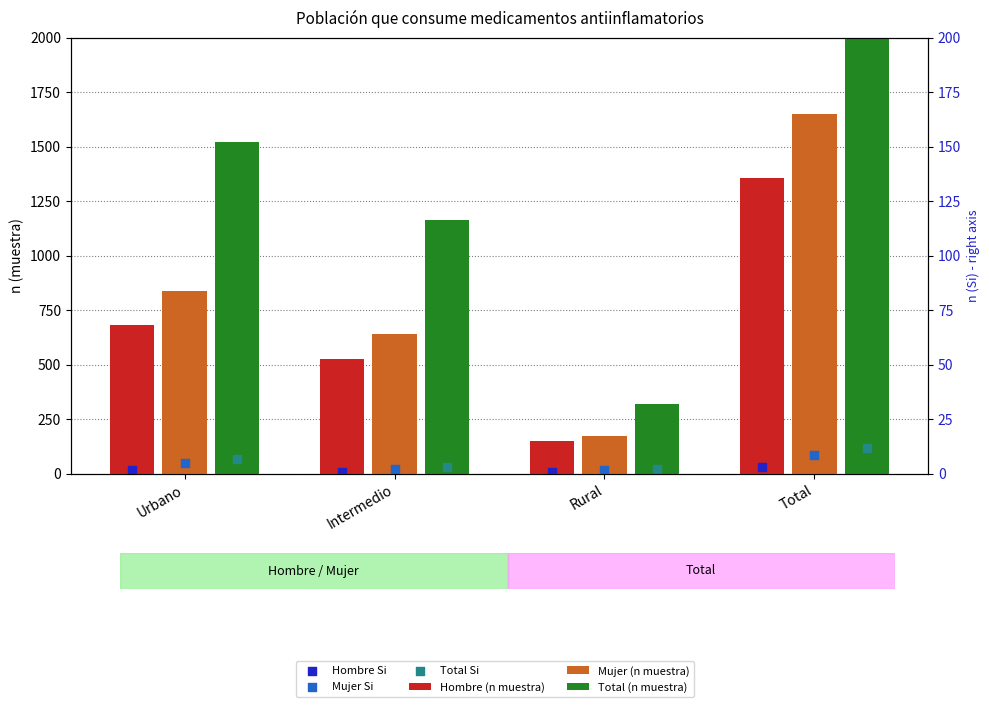

Which series contains the highest Y value?

Total (n muestra)